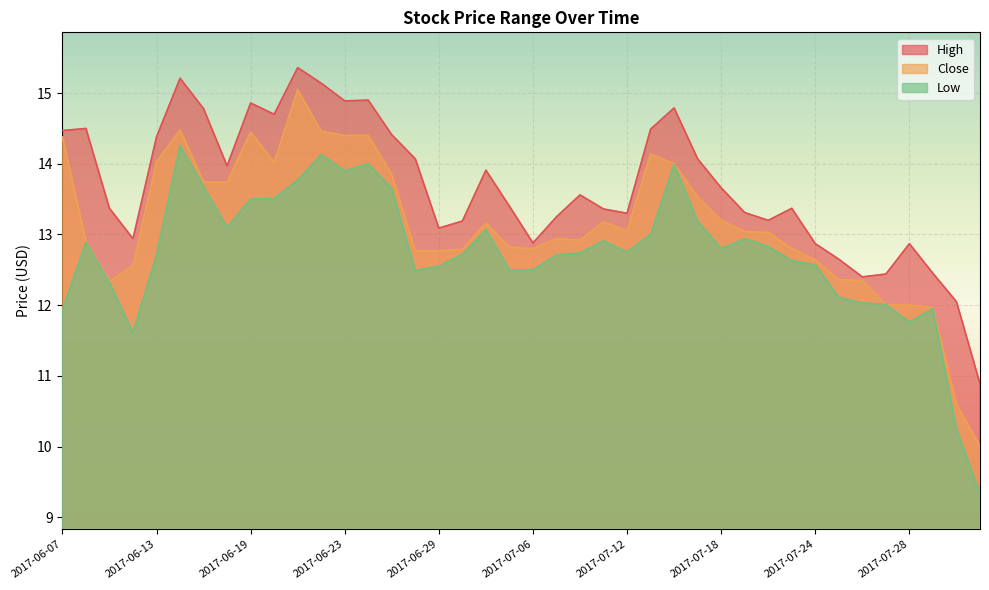

True or false: High and Close intersect in this chart.

False